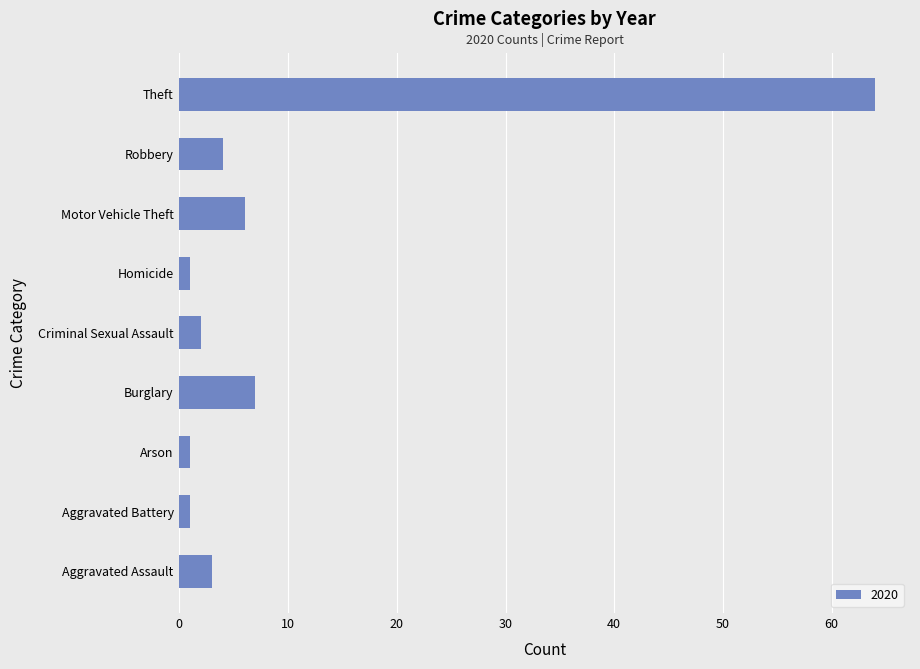

The value at Burglary is 7. True or false?

True